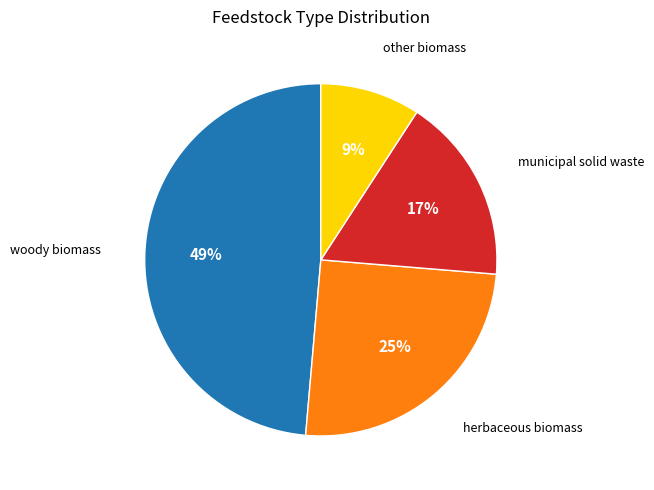

To the nearest percent, what is the average slice percentage?

25%